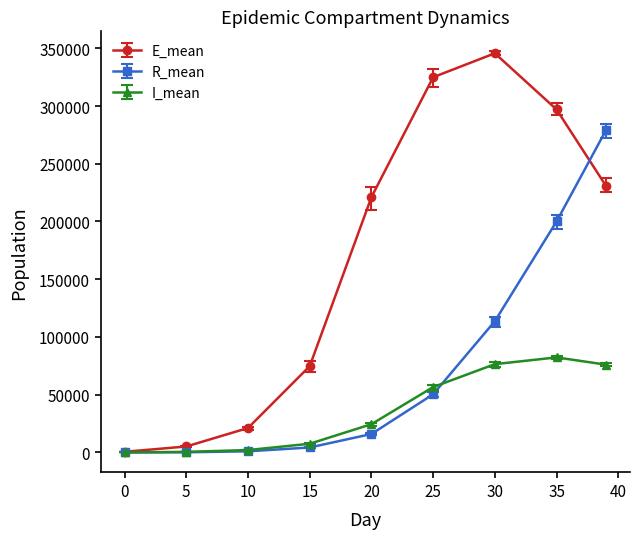

True or false: R_mean and E_mean cross at least once.

True